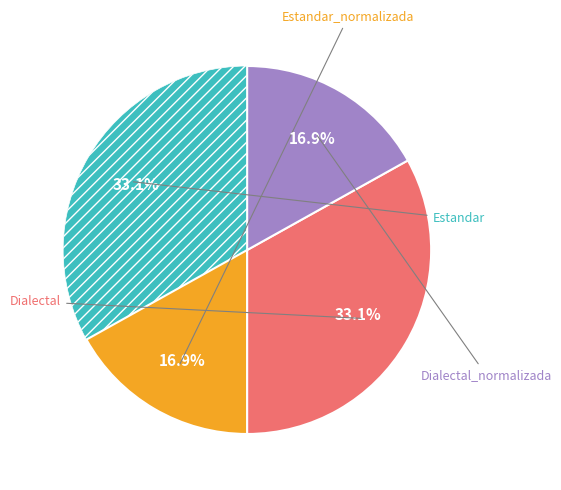

Is there any slice that represents more than half of the pie?

No